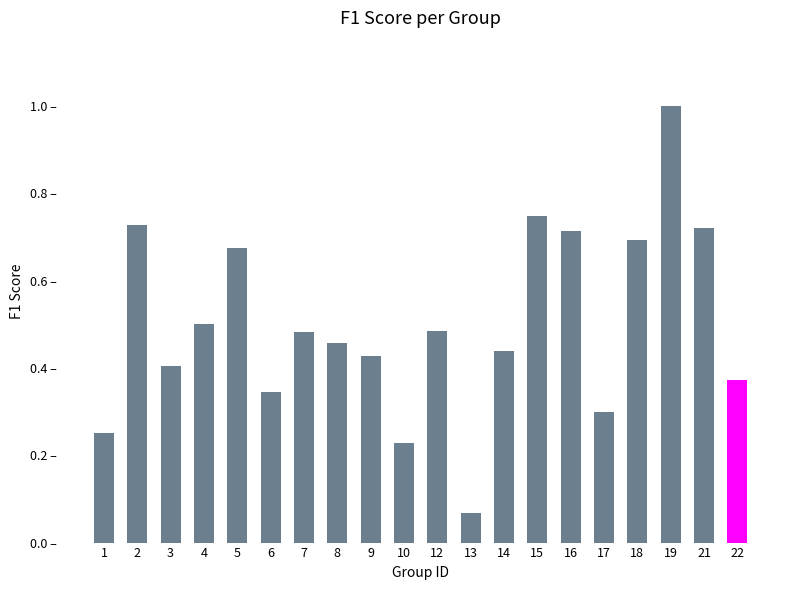

How many distinct data groups are displayed?

1